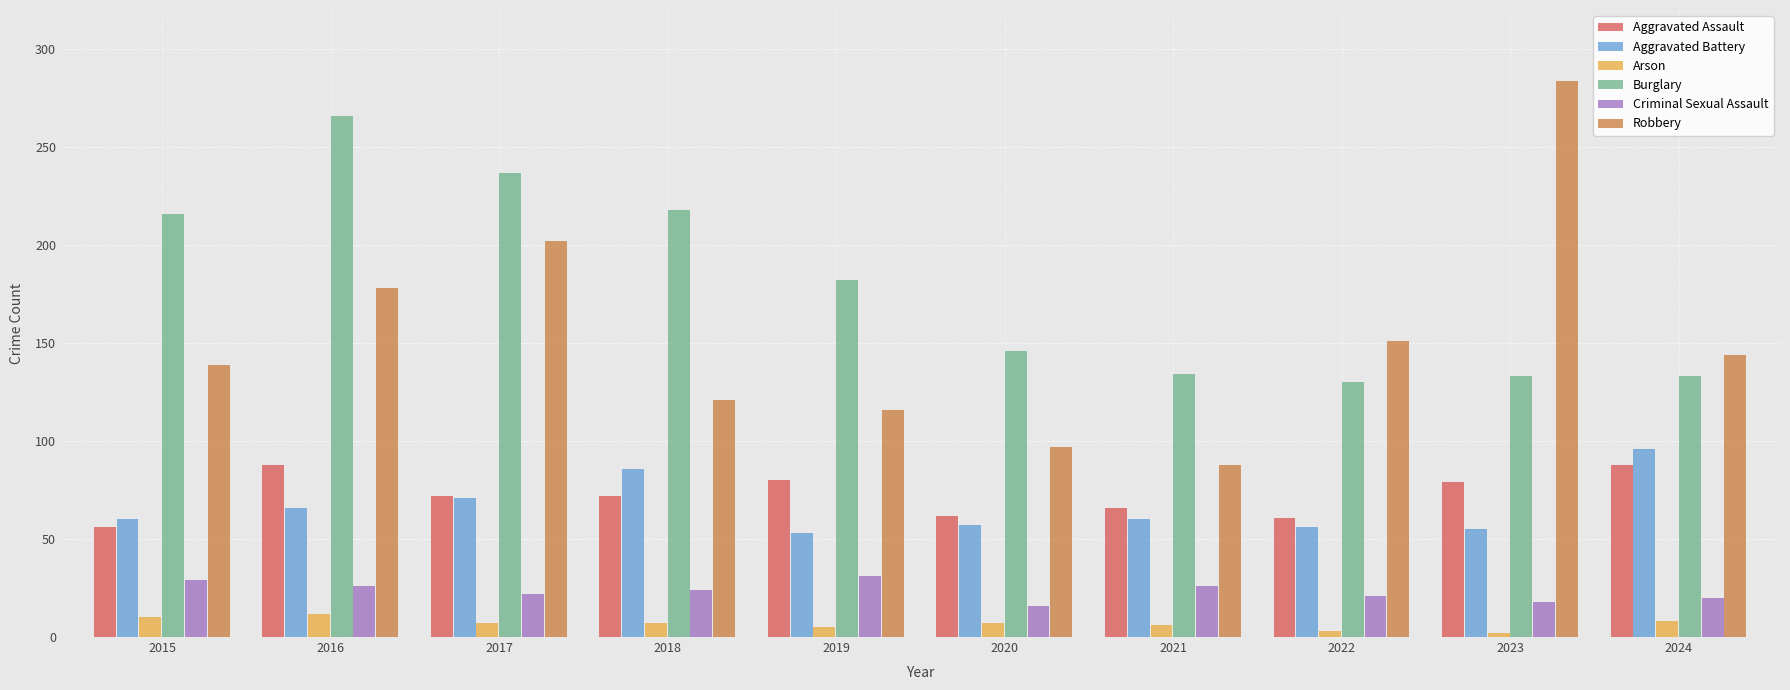

How many data points does each series have?

10